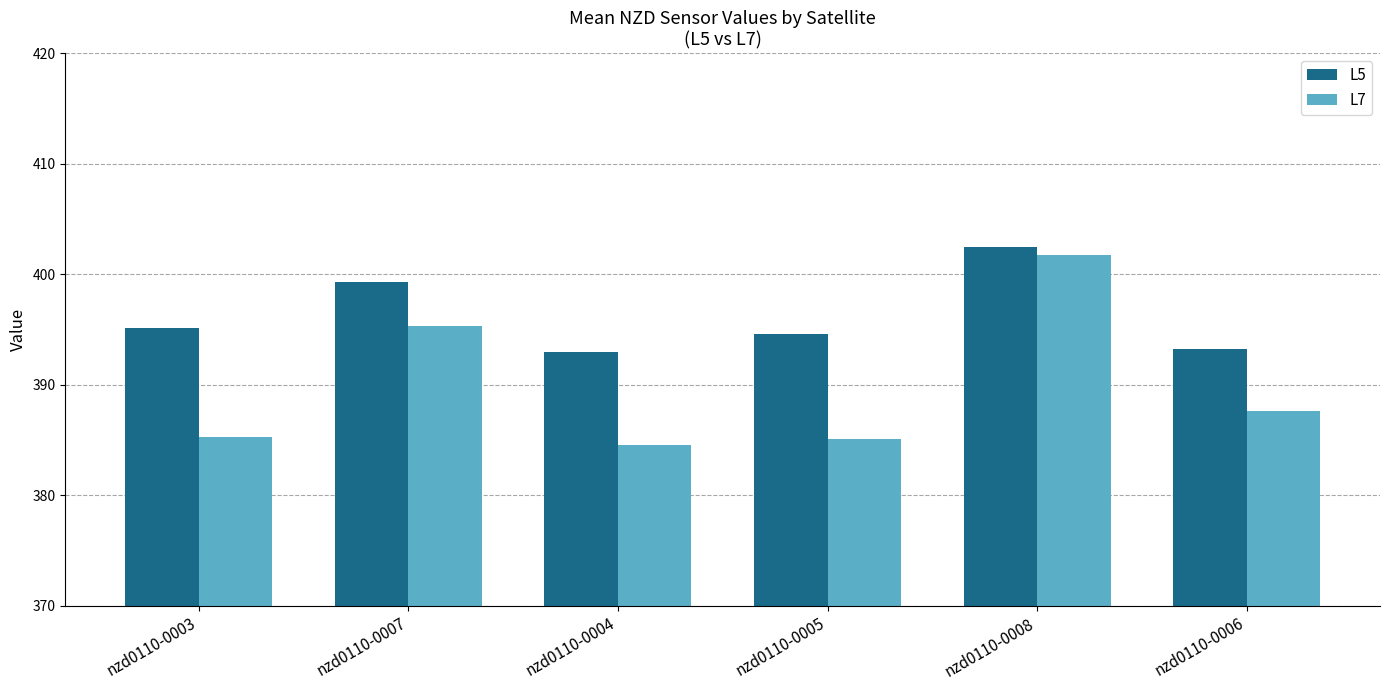

What are all the series names shown in the legend?

L5, L7